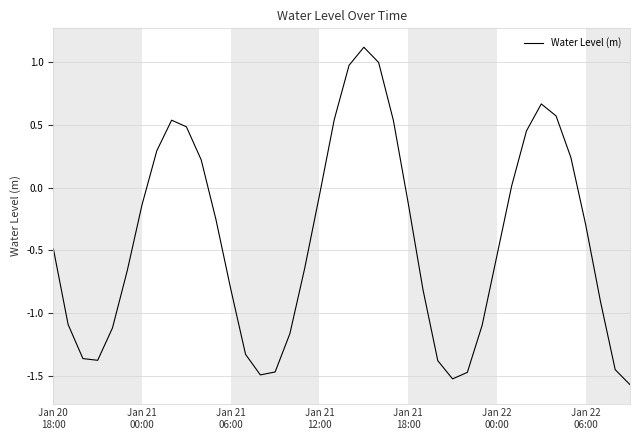

How many distinct data groups are displayed?

1